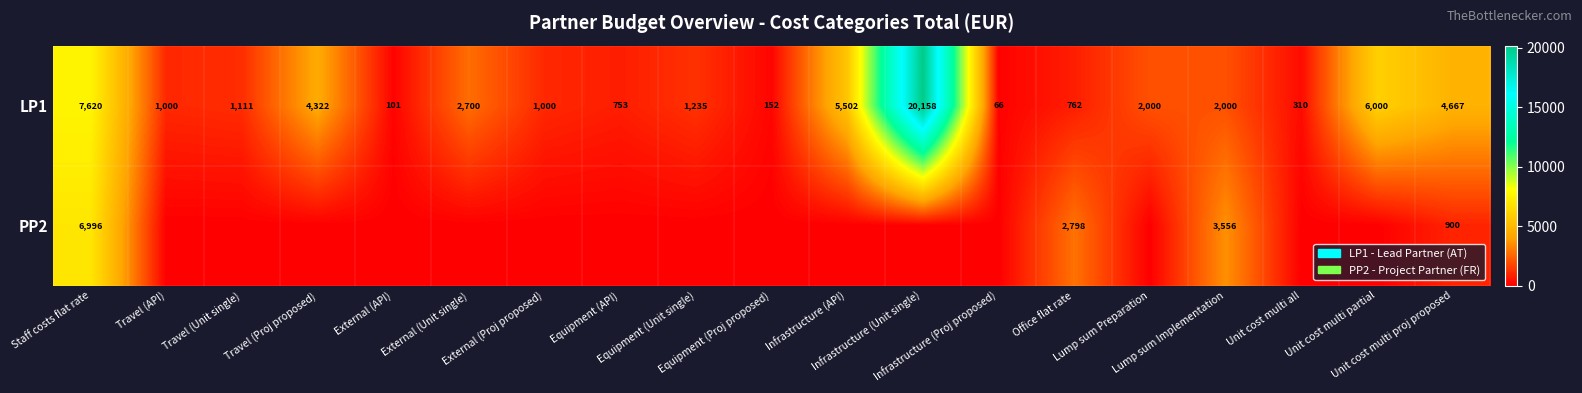

What is the total value across all series at Lump sum Implementation?

5556